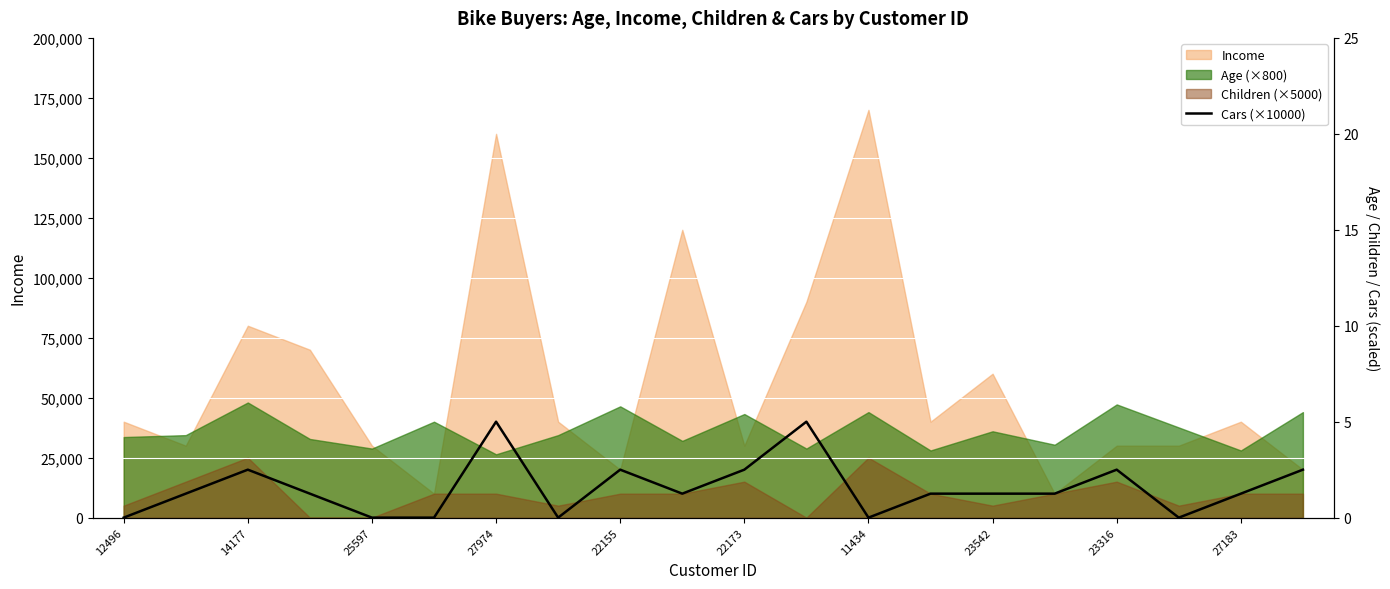

Is it true that the value at 19 is 20000?

True